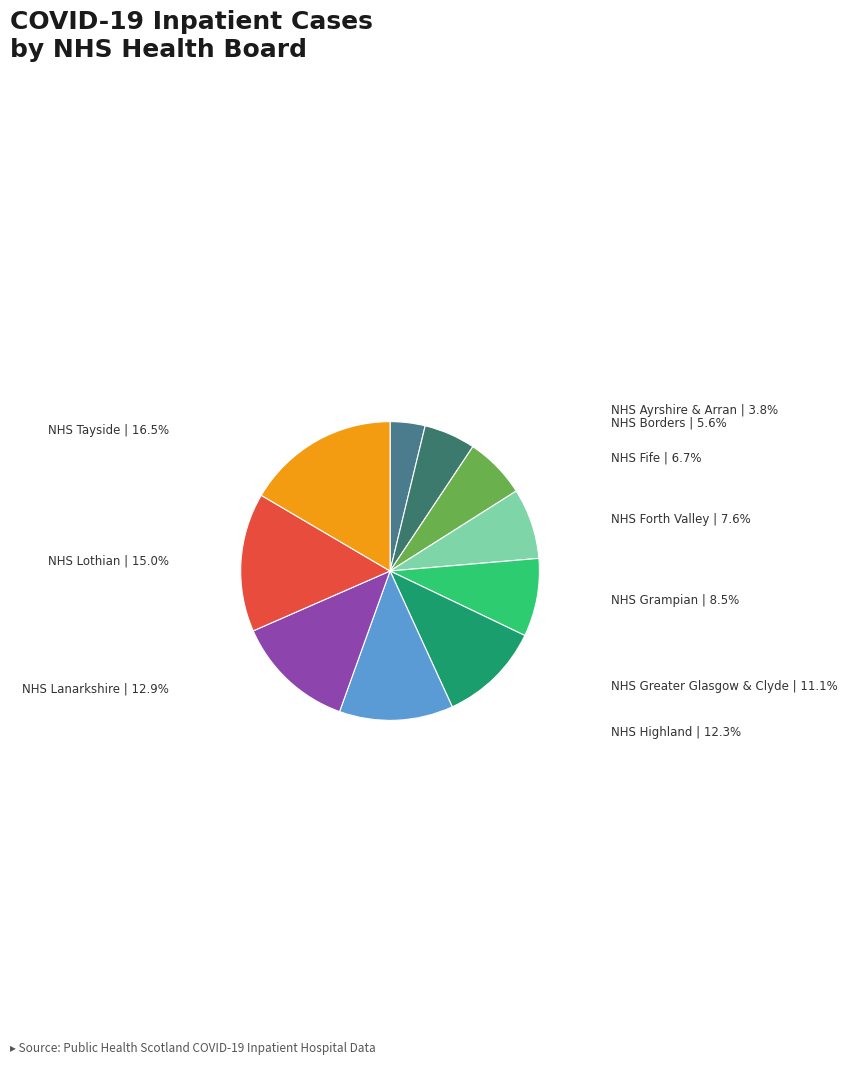

Count the number of slices in the pie.

10